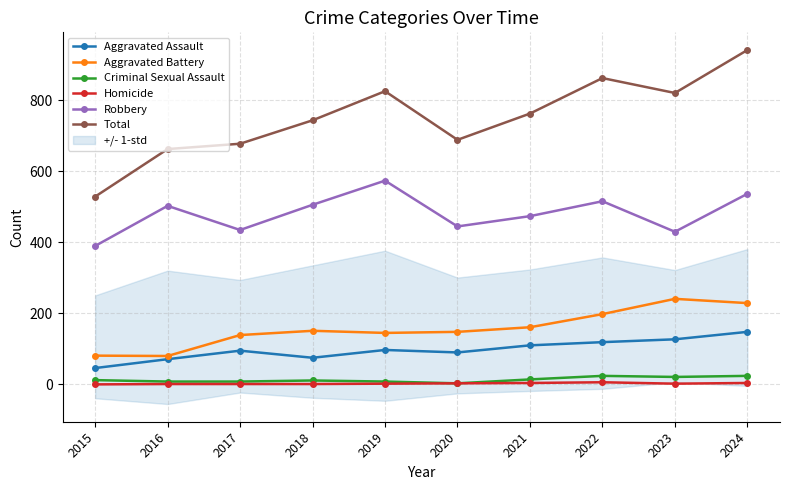

At how many categories does at least one series exceed 98?

10